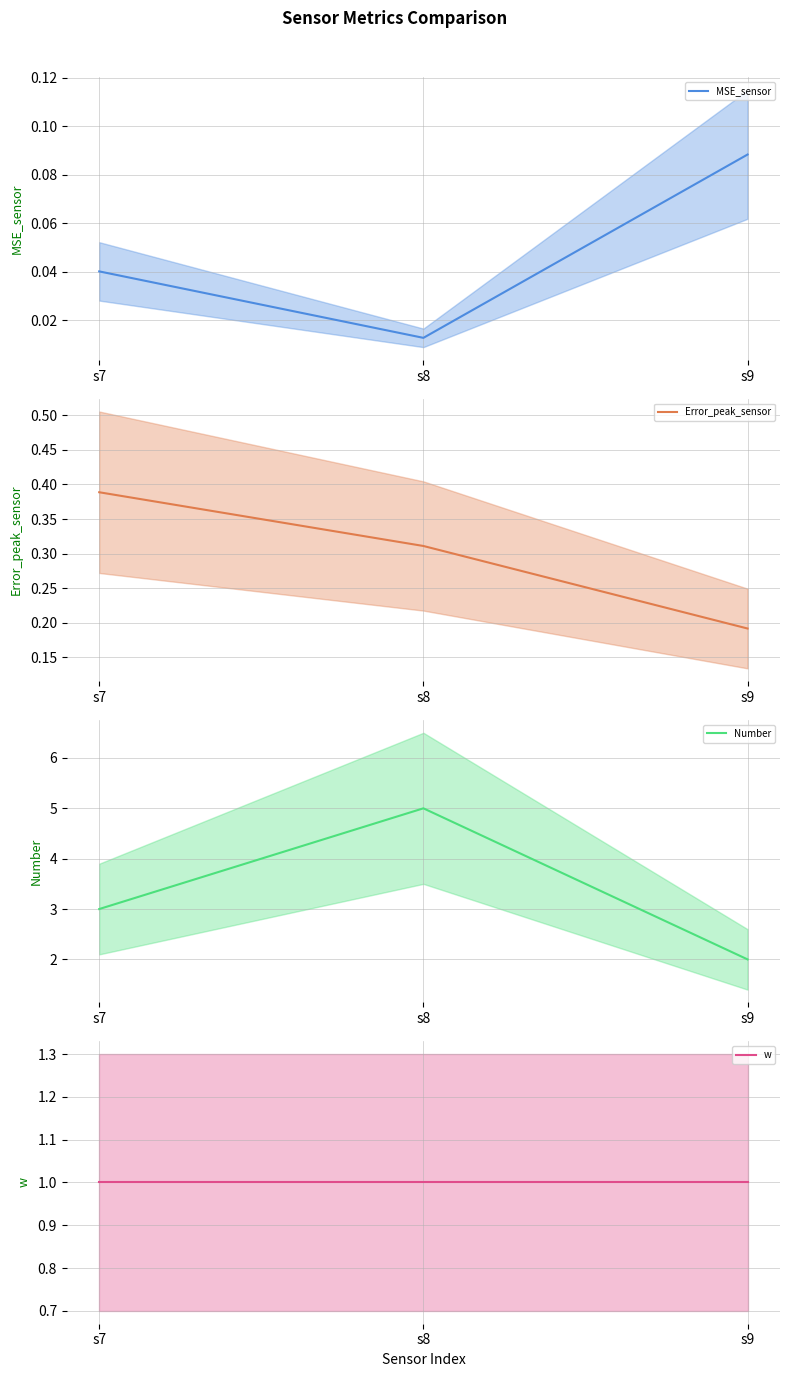

Where does the Number series first go above 3?

s8